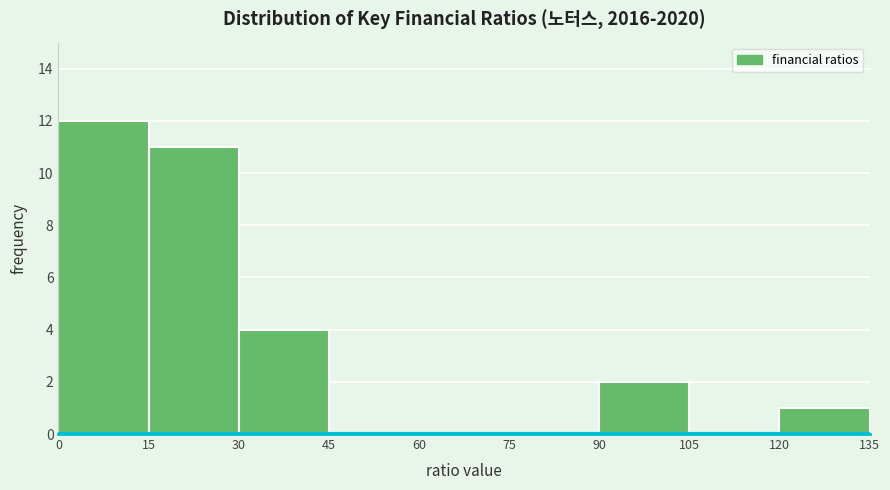

Reading left to right, transcribe this chart: for each bar, give the range it covers on the x-axis and its height. The values are not printed on the chart, so give them approximately, as read against the axis.

0 to 15: 12
15 to 30: 11
30 to 45: 4
45 to 60: 0
60 to 75: 0
75 to 90: 0
90 to 105: 2
105 to 120: 0
120 to 135: 1